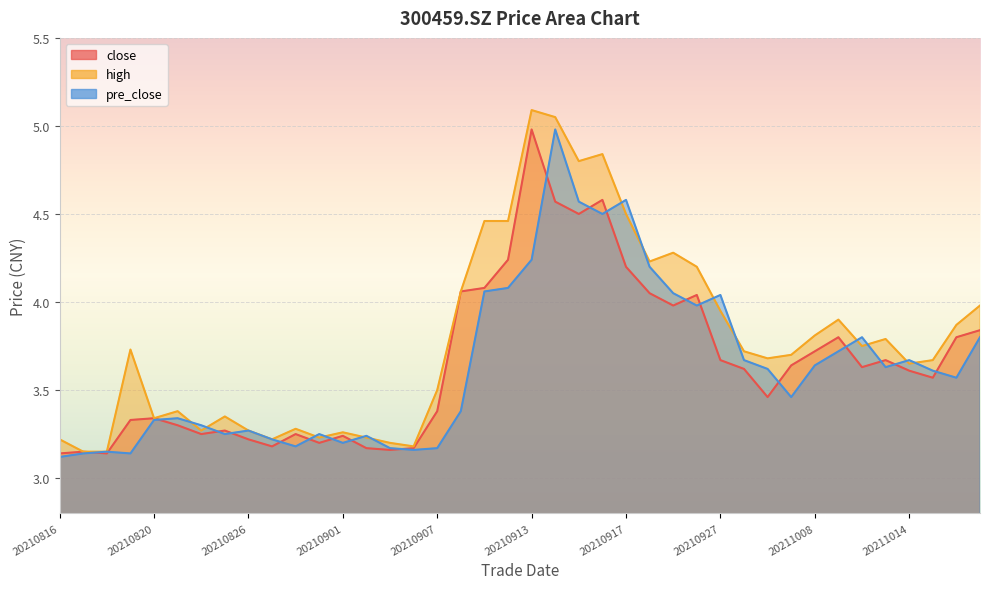

What is the sum of all close values?

146.2